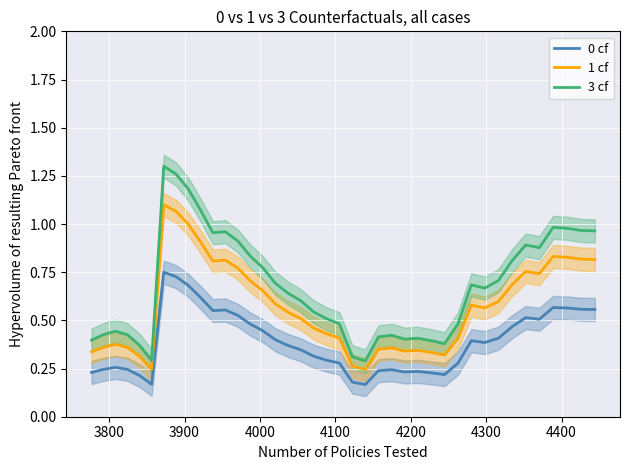

True or false: 1 cf and 0 cf cross at least once.

False